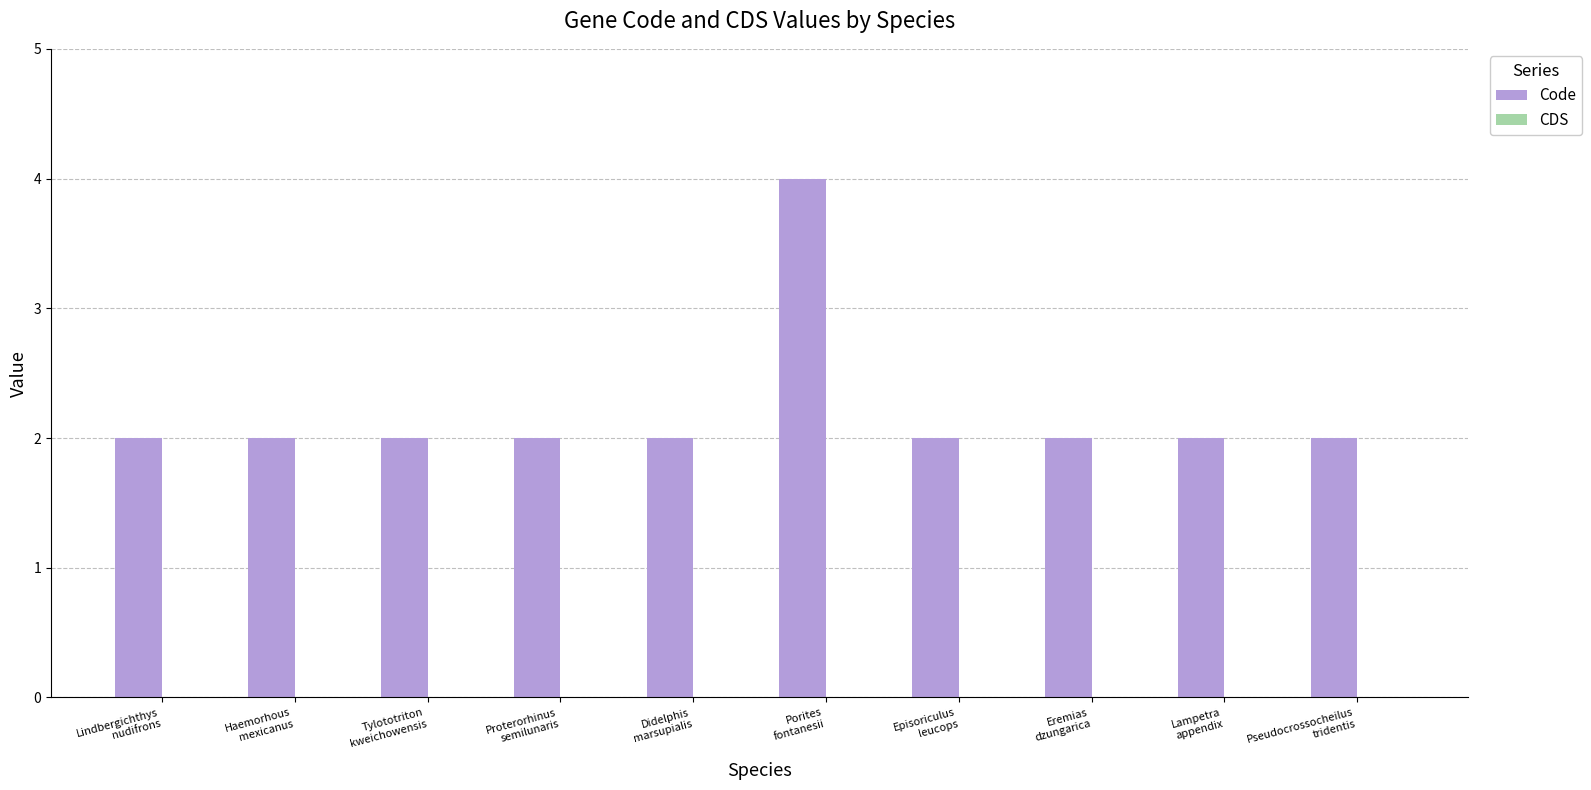

Are the bars horizontal?

No